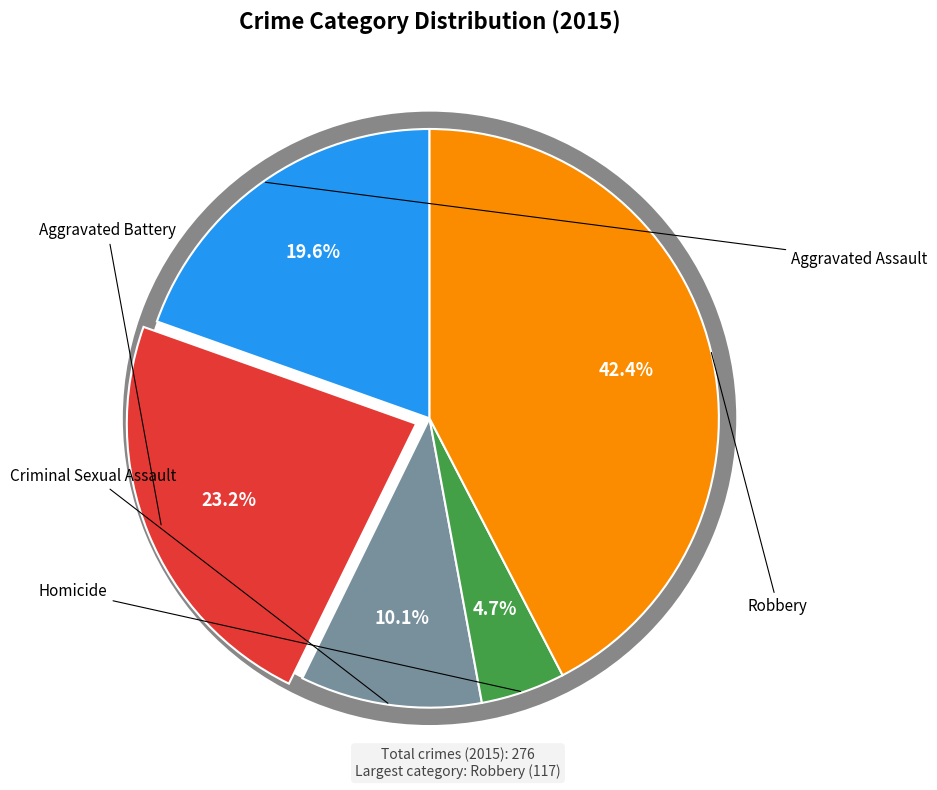

Rank the categories by value from highest to lowest.

Robbery, Aggravated Battery, Aggravated Assault, Criminal Sexual Assault, Homicide